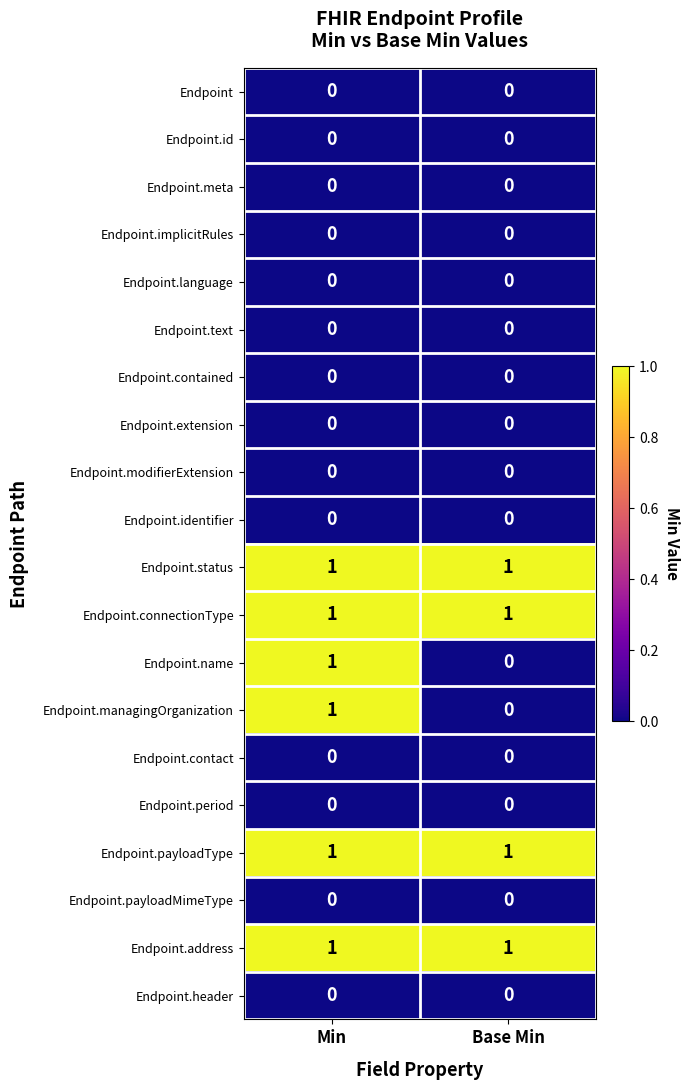

What is the total value across all series at Base Min?

4